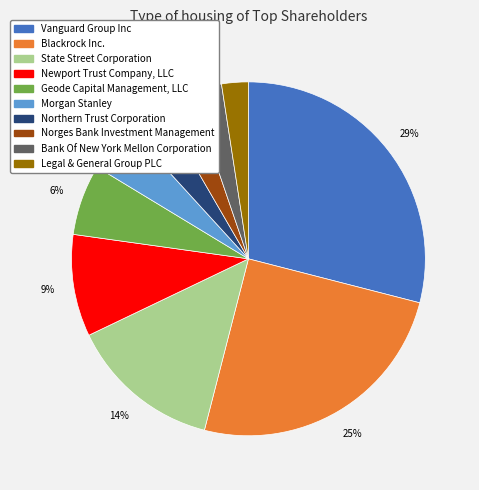

To the nearest percent, what is the difference between the largest and smallest slice percentages?

27%